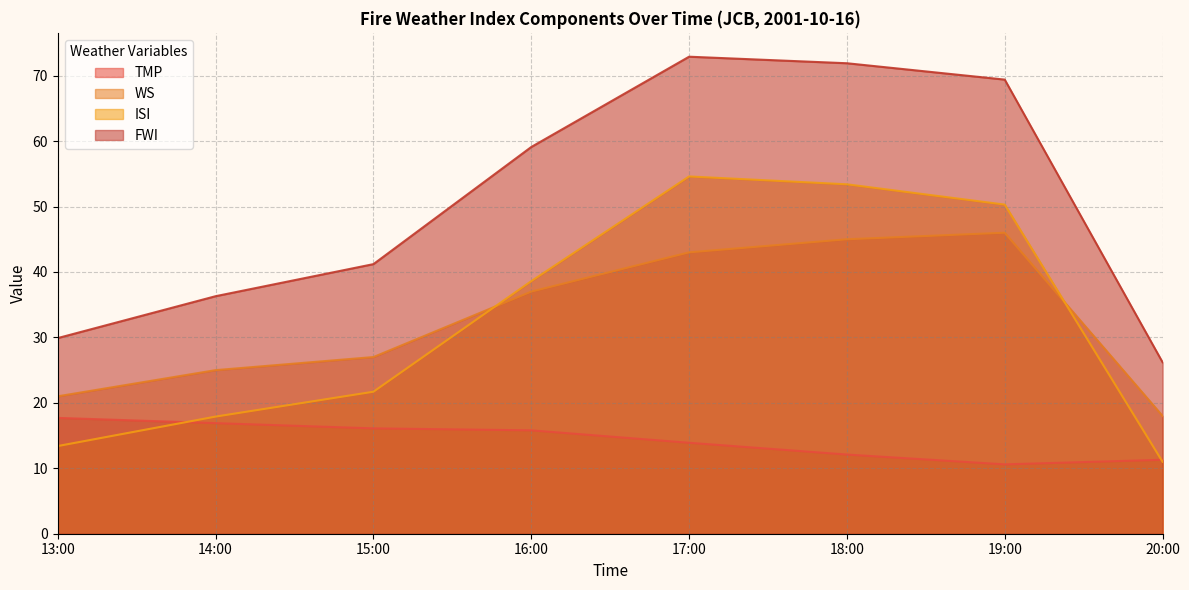

At how many categories does at least one series exceed 38?

5